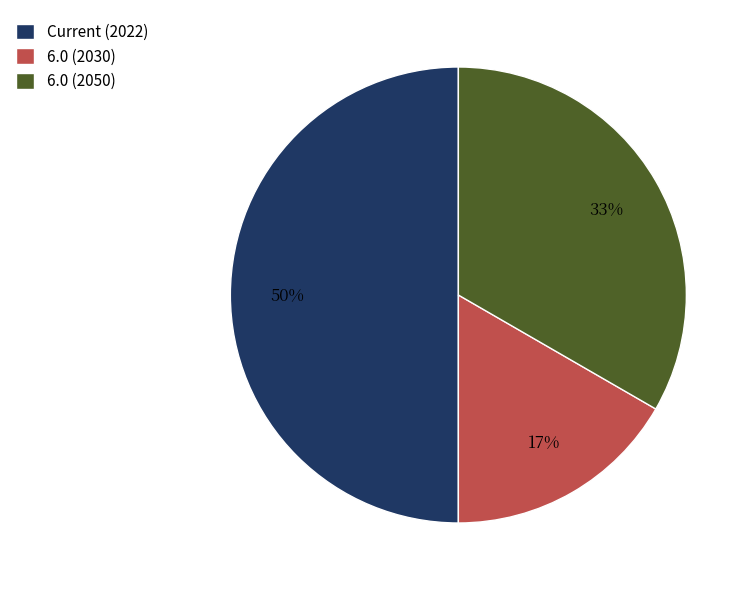

Is the sum of Current (2022) and 6.0 (2030) greater than half?

Yes